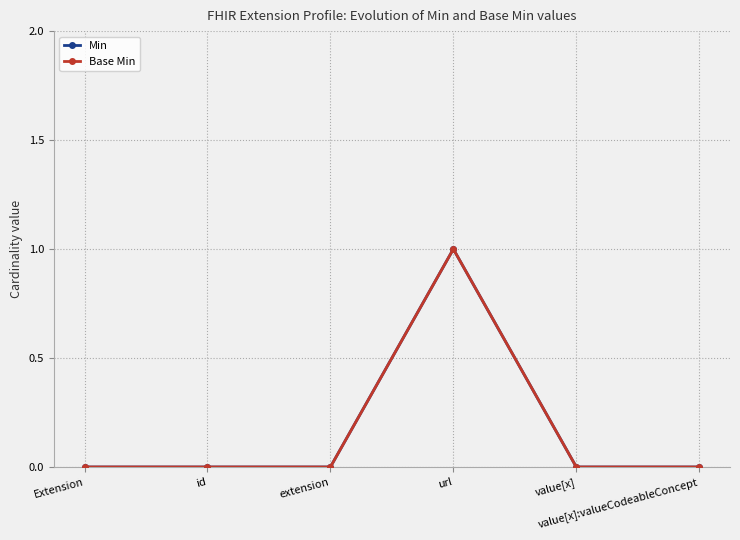

Is this an area chart (filled region under the line)?

No